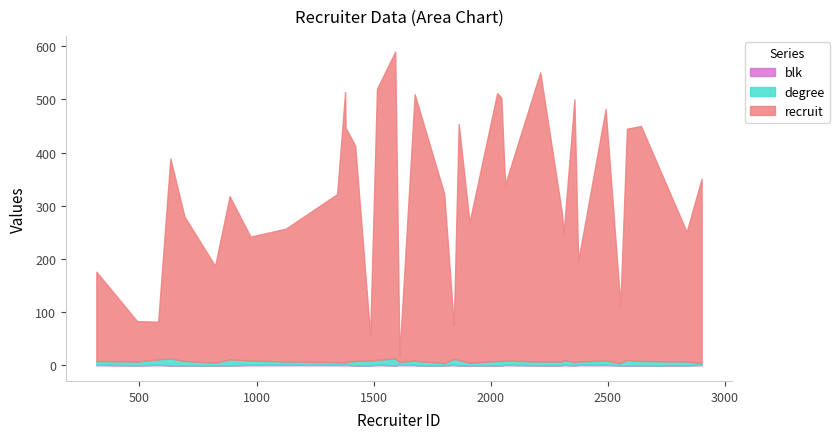

True or false: recruit and degree intersect in this chart.

False